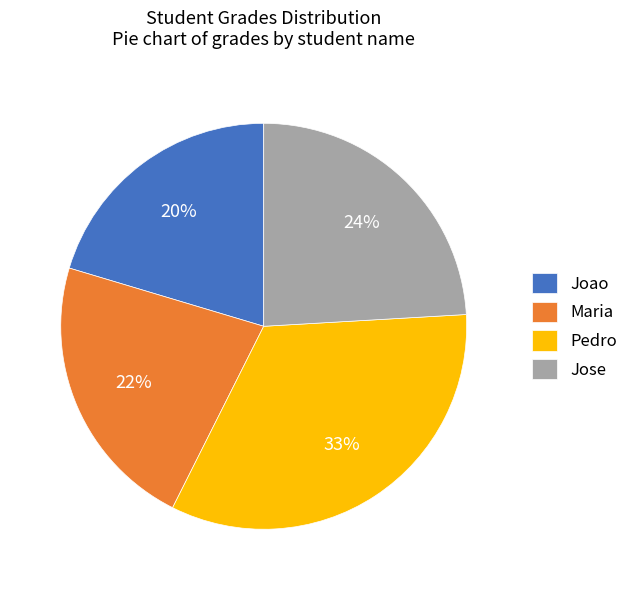

What percentage is the Joao slice, to the nearest percent?

20%